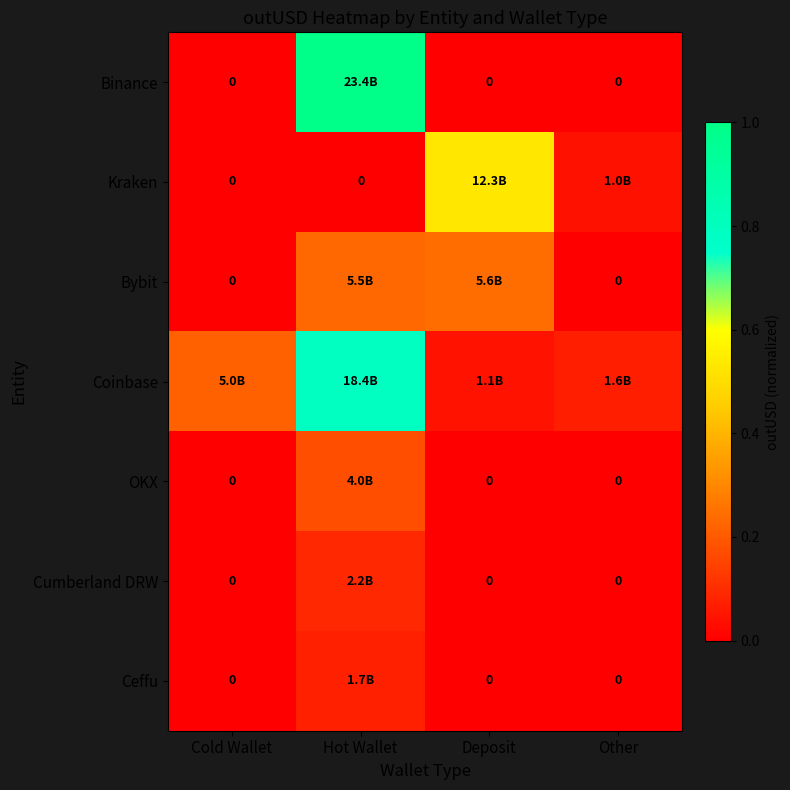

Which series has the largest total across all categories?

Coinbase